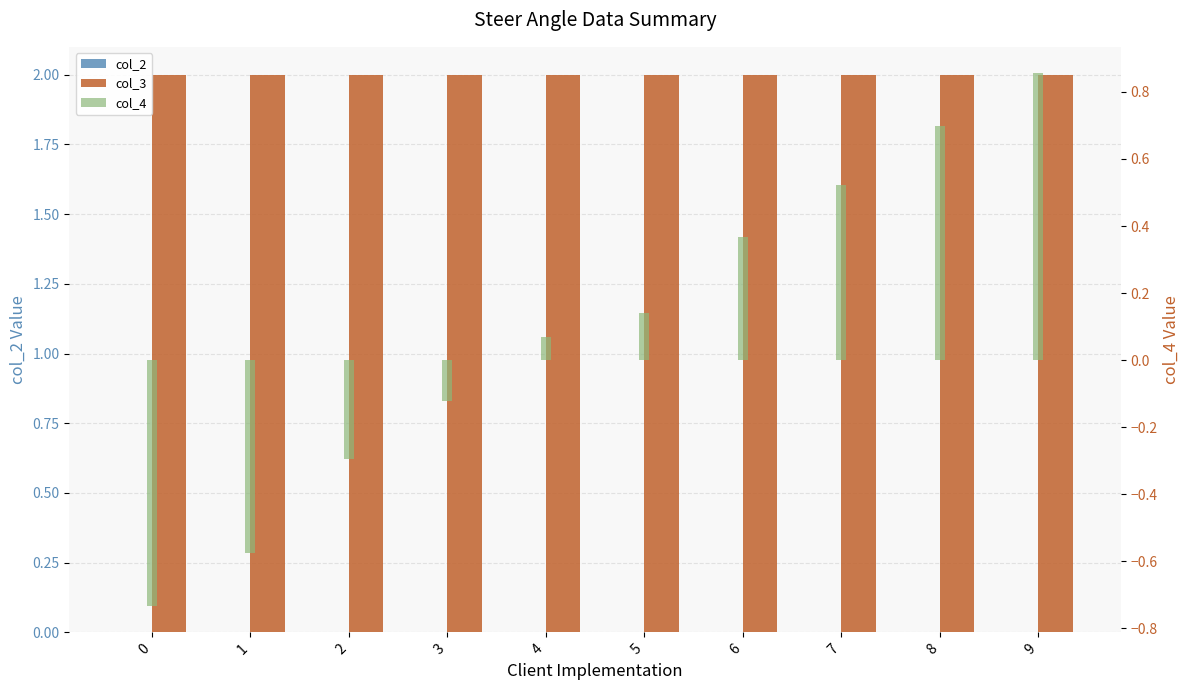

The value of col_2 at 2 is 0.0. True or false?

True